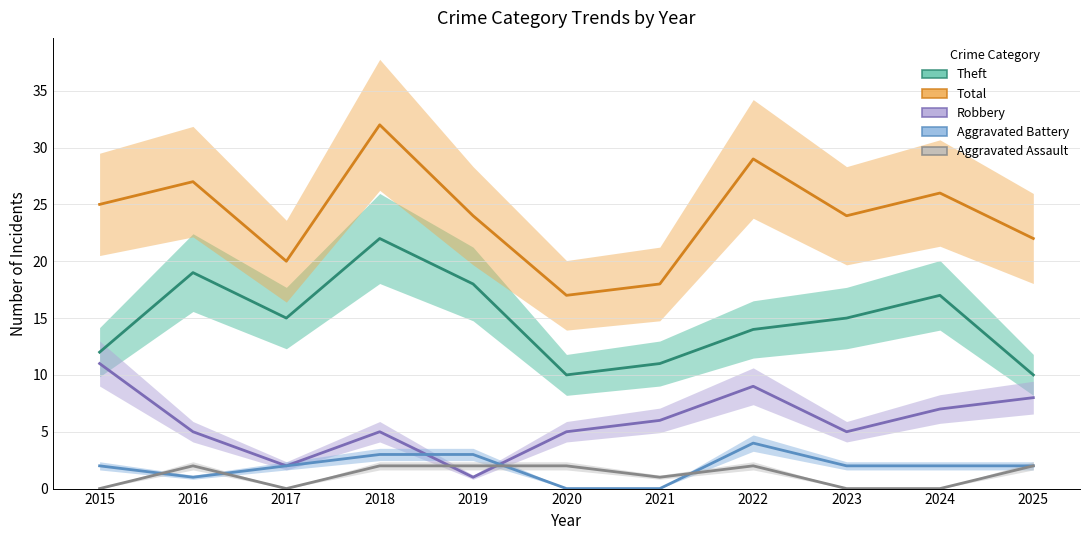

Reading left to right, transcribe all the data shown in this chart.

Theft: 2015=12	2016=19	2017=15	2018=22	2019=18	2020=10	2021=11	2022=14	2023=15	2024=17	2025=10
Total: 2015=25	2016=27	2017=20	2018=32	2019=24	2020=17	2021=18	2022=29	2023=24	2024=26	2025=22
Robbery: 2015=11	2016=5	2017=2	2018=5	2019=1	2020=5	2021=6	2022=9	2023=5	2024=7	2025=8
Aggravated Battery: 2015=2	2016=1	2017=2	2018=3	2019=3	2020=0	2021=0	2022=4	2023=2	2024=2	2025=2
Aggravated Assault: 2015=0	2016=2	2017=0	2018=2	2019=2	2020=2	2021=1	2022=2	2023=0	2024=0	2025=2